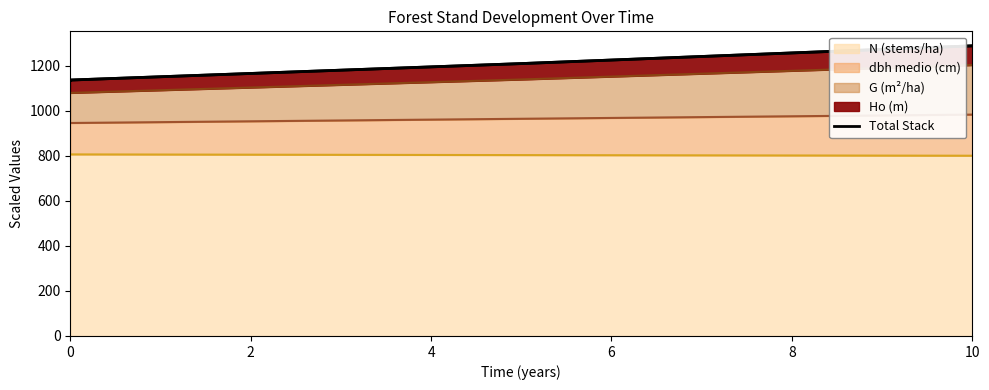

True or false: the data shows 1714.7 at 4.

False